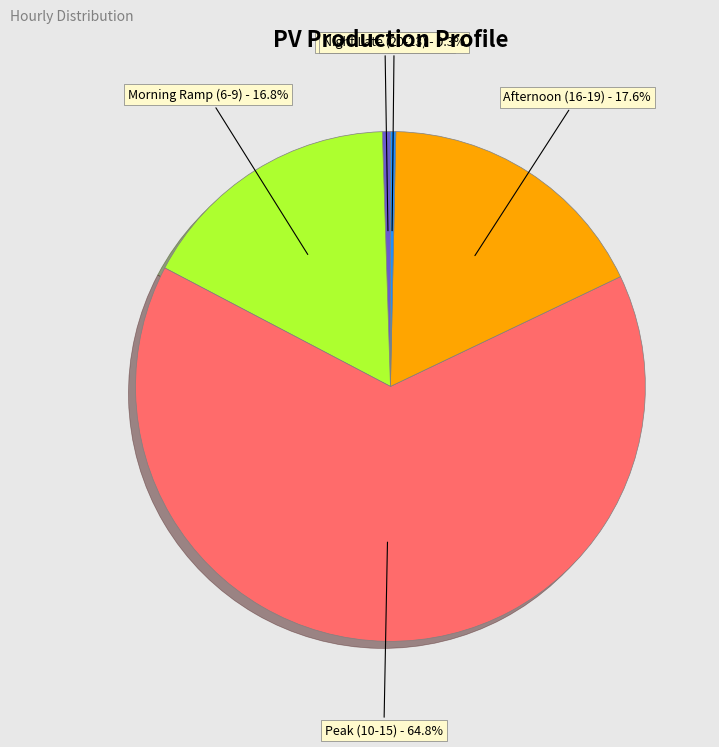

Count the number of slices in the pie.

5